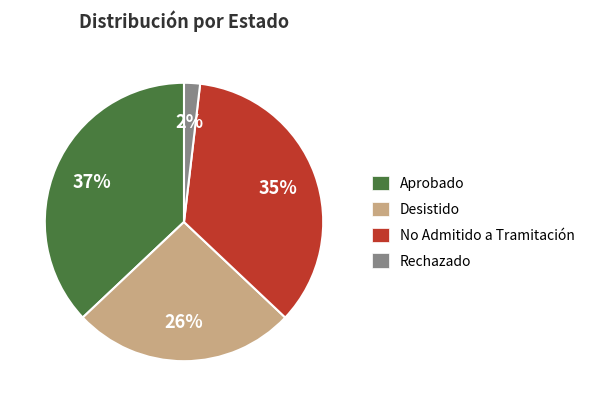

Which slice is the smallest?

Rechazado